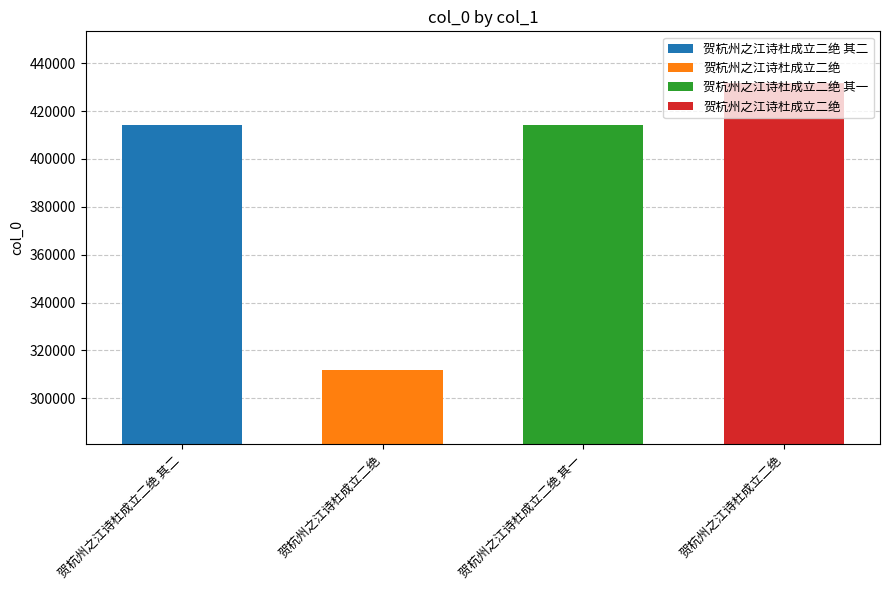

What is the difference between the values at 贺杭州之江诗杜成立二绝 其一 and 贺杭州之江诗杜成立二绝?

17573